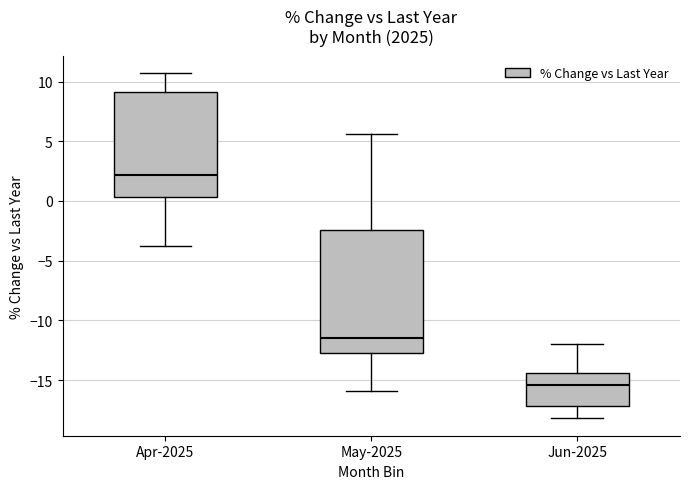

Which box's median line is the lowest?

Jun-2025